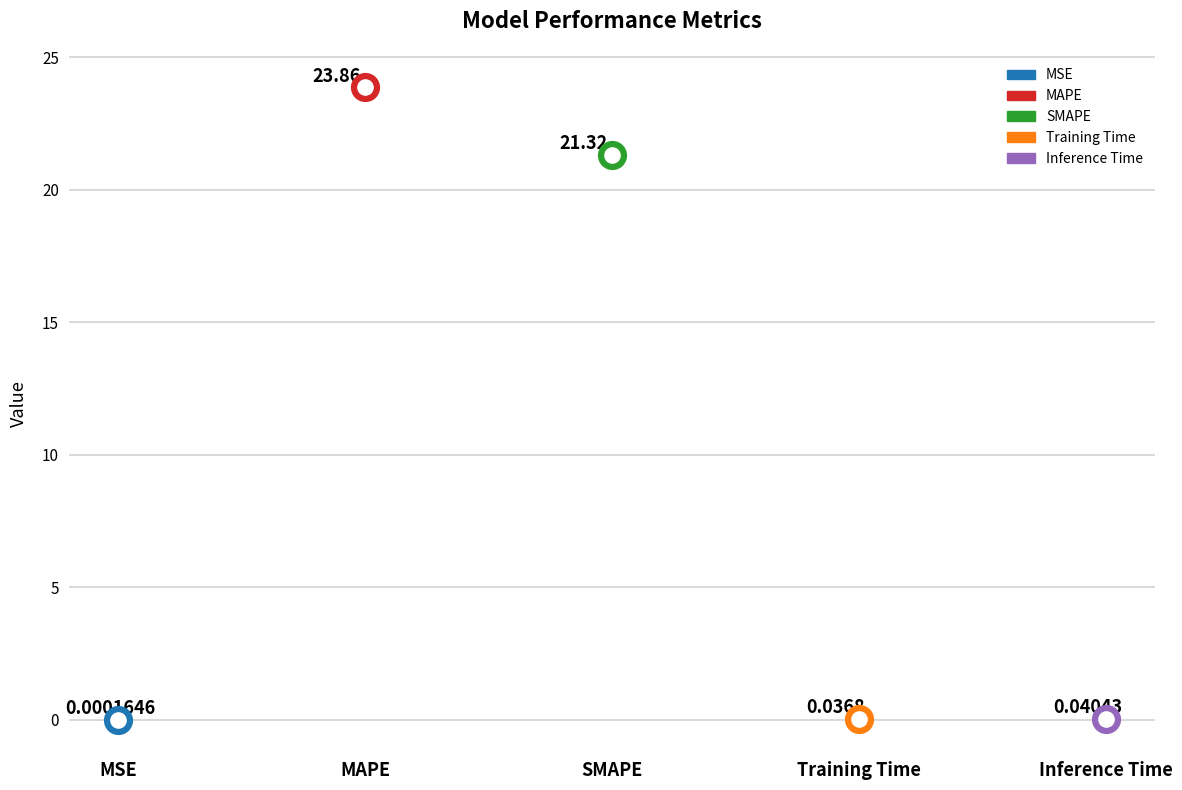

Between MAPE and Training Time, which is larger?

MAPE